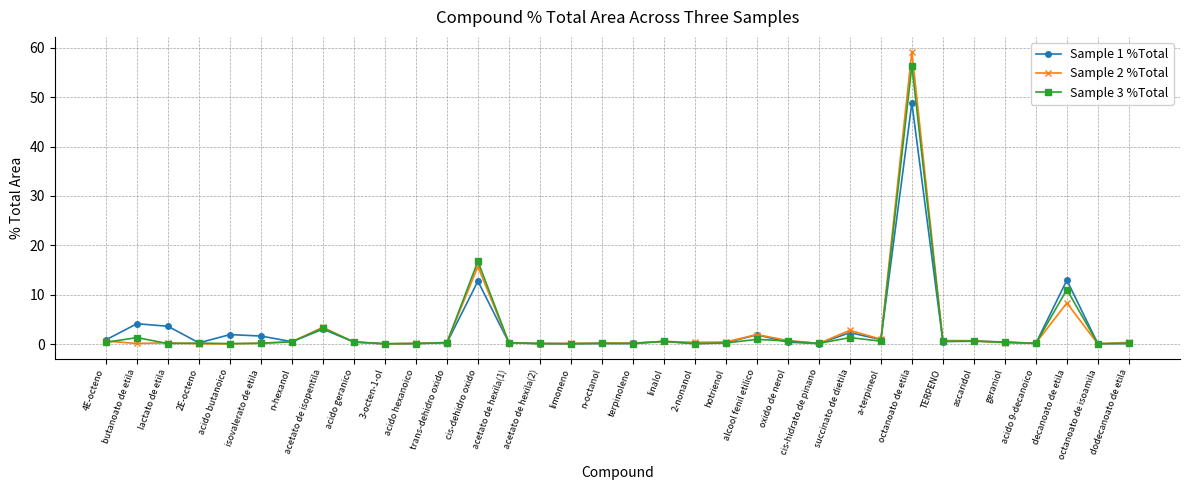

True or false: Sample 1 %Total has a value of 0.0 at 3-octen-1-ol.

True